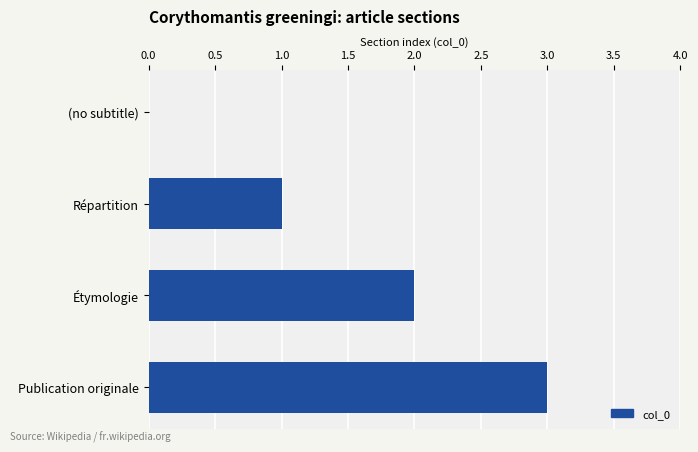

True or false: the data shows 0 at (no subtitle).

True